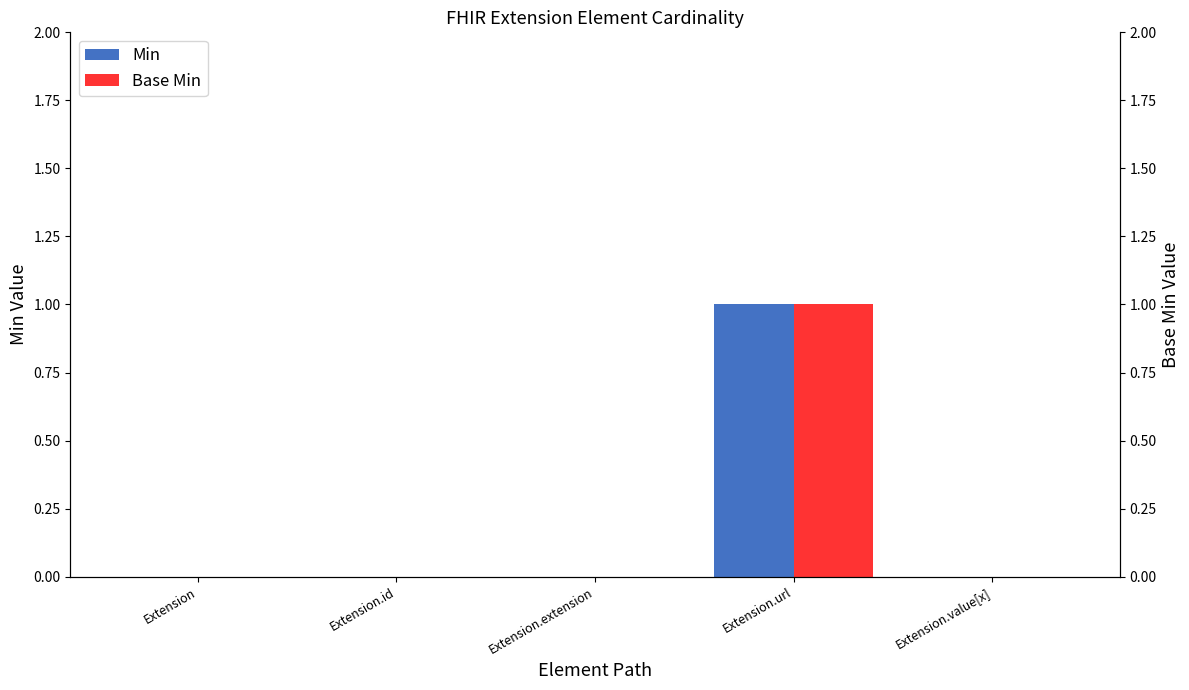

What is the difference between the Base Min values at Extension.url and Extension.value[x]?

1